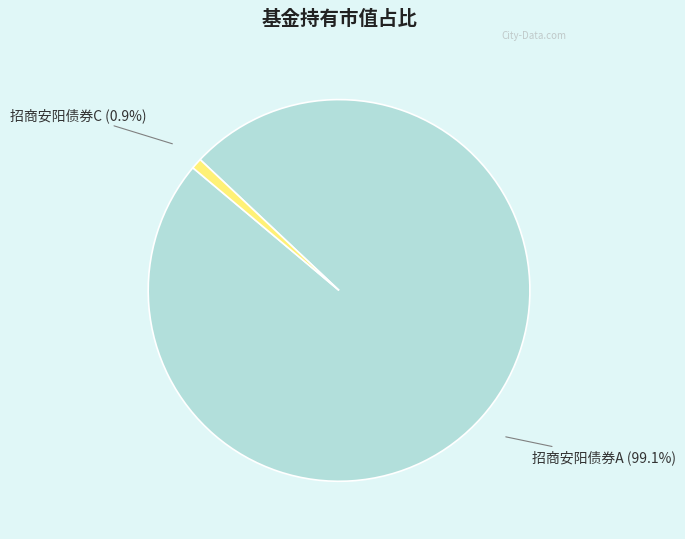

What percentage is the 招商安阳债券C slice, to the nearest percent?

1%